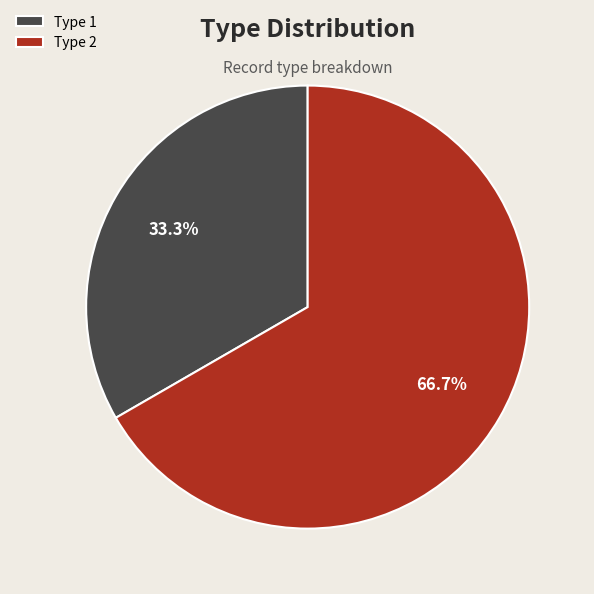

Rank the categories by value from highest to lowest.

Type 2, Type 1